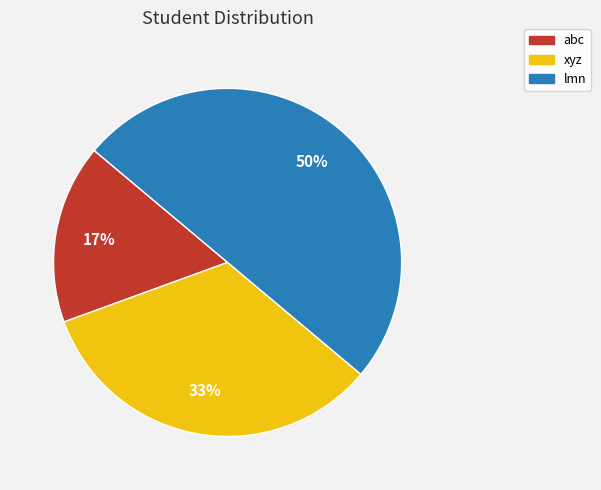

What is the largest slice in the pie chart?

lmn